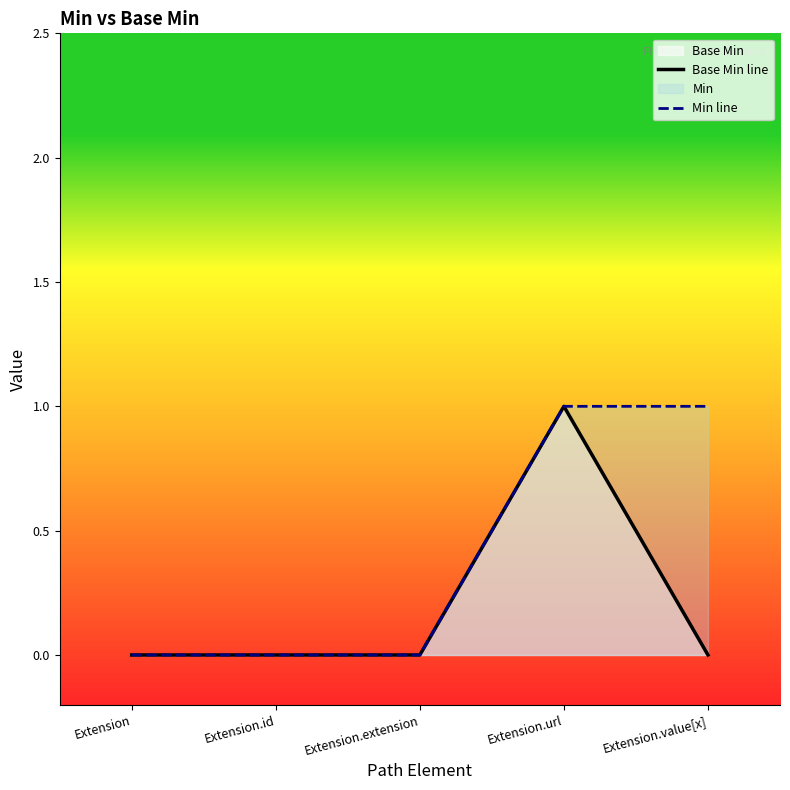

How many positive values does the Min line series have?

2